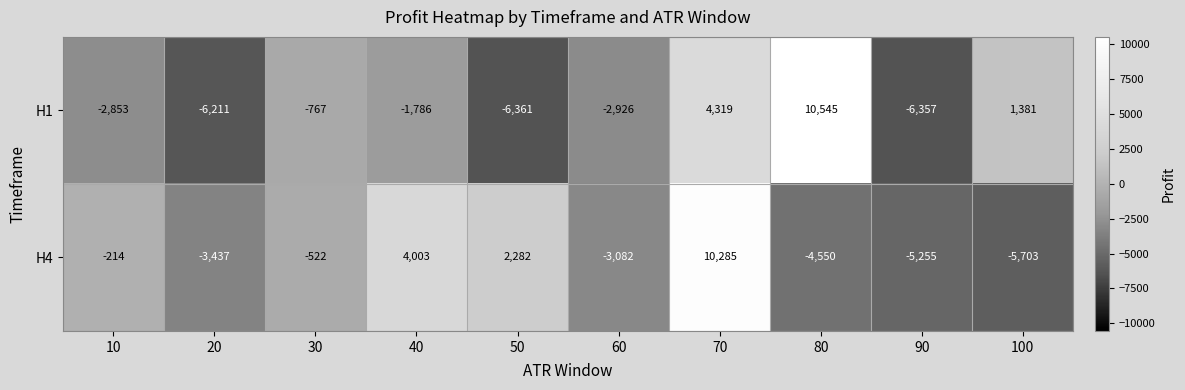

True or false: H1 has a value of 18427 at 80.

False